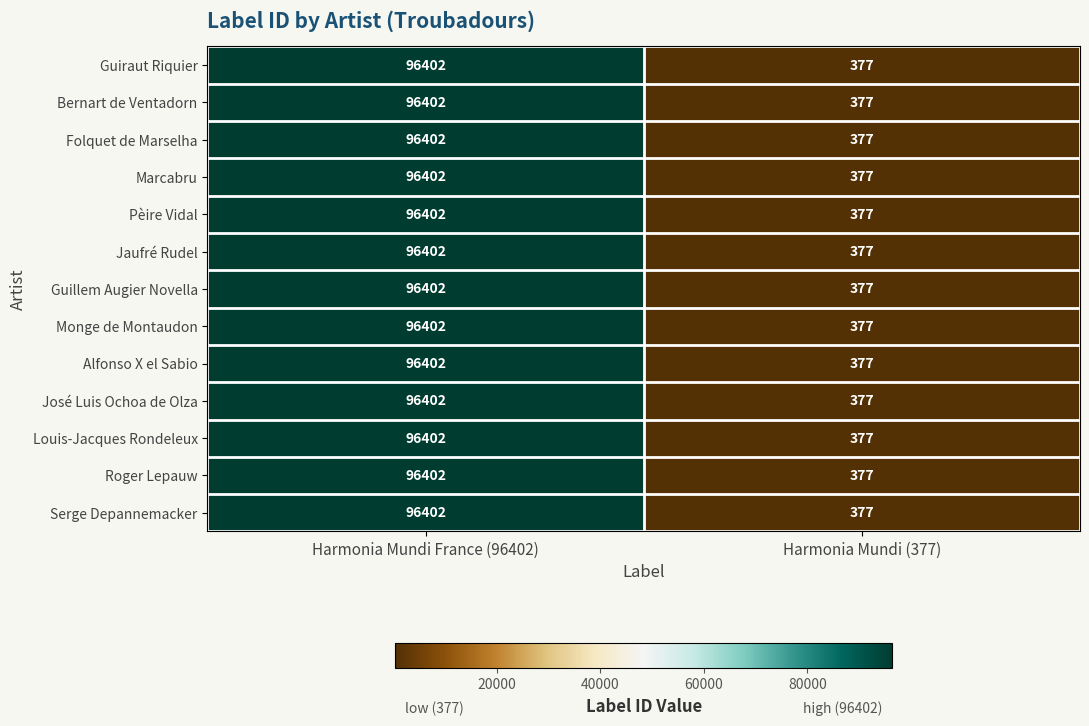

At which label does Roger Lepauw reach its minimum?

Harmonia Mundi (377)